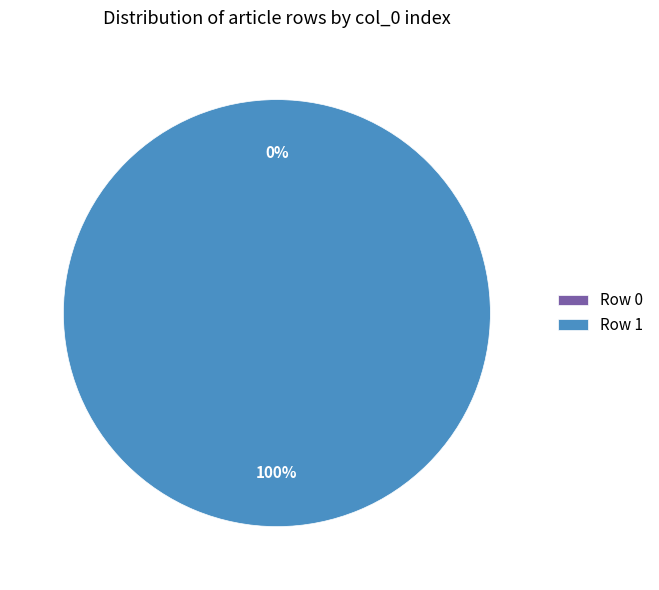

To the nearest percent, what is the average slice percentage?

50%